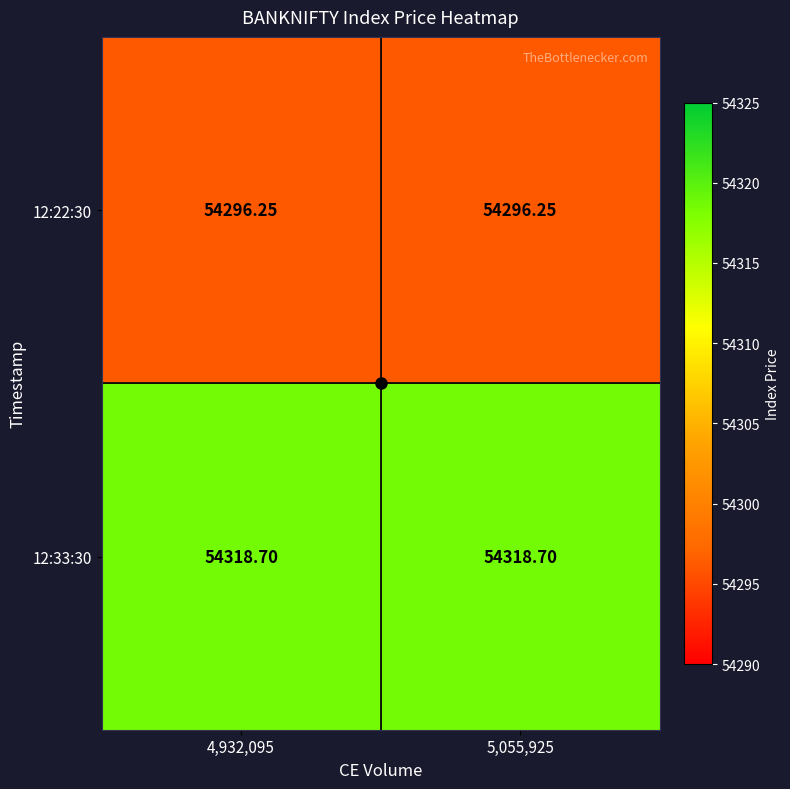

Is the value of 12:22:30 at 4,932,095 greater than the value of 12:33:30 at 4,932,095?

No